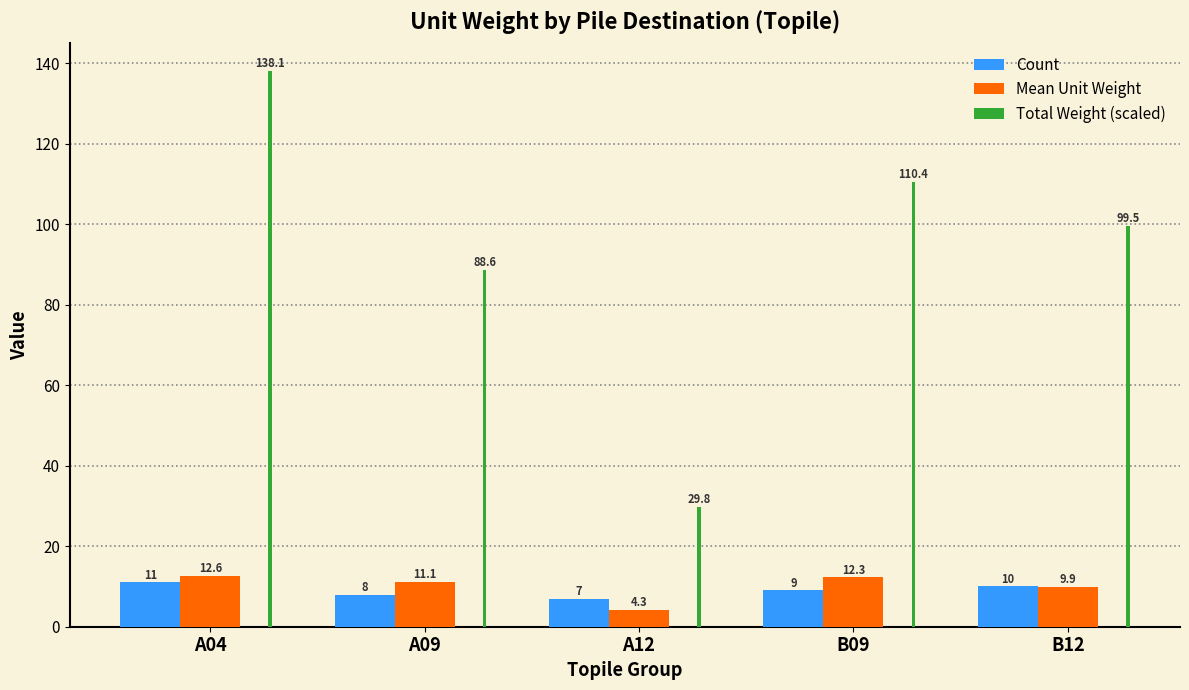

Rank the categories by Total Weight (scaled) value from lowest to highest.

A12, A09, B12, B09, A04